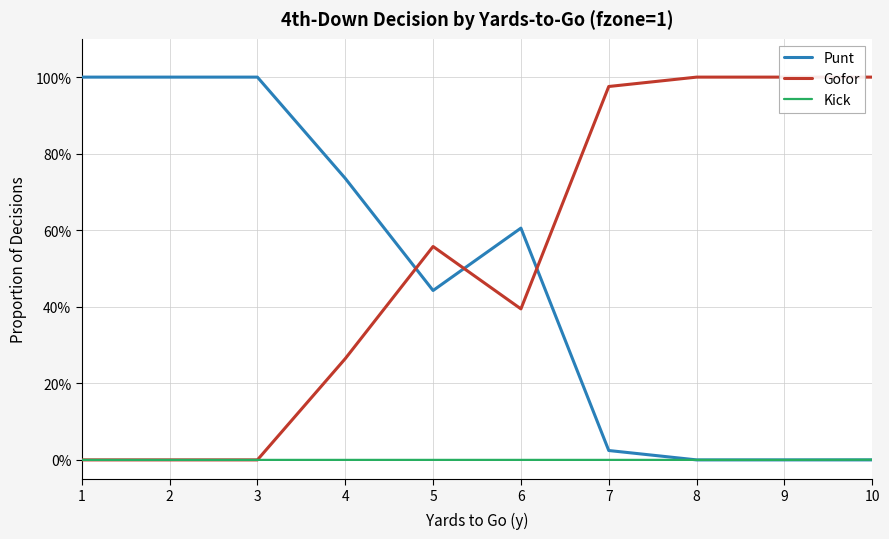

Rank the categories by Gofor value from lowest to highest.

1, 2, 3, 4, 6, 5, 7, 8, 9, 10